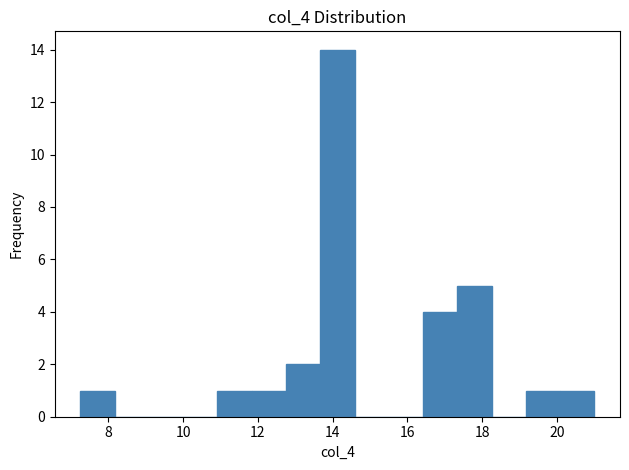

What is the height of the bar covering 20.0 to 21.0 on the x-axis? Neither the bar edges nor the heights are printed on the chart, so give them approximately, as read against the axes.

1